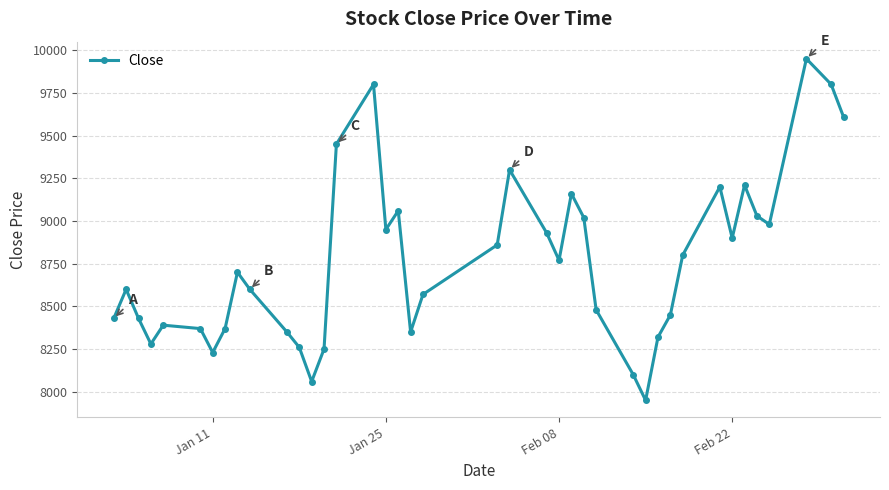

What is the difference between the maximum and minimum values?

2000